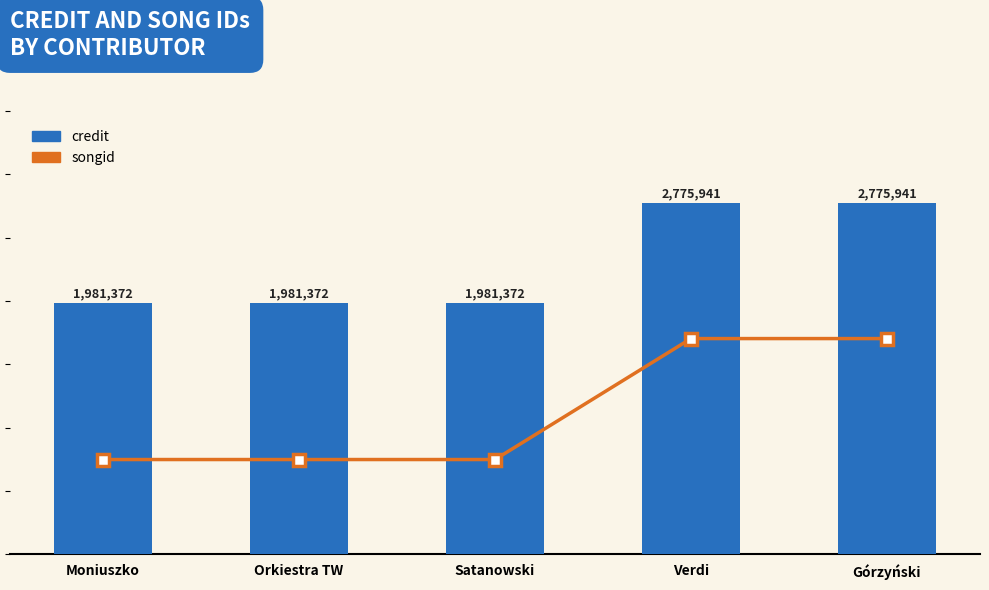

List the labels in order of songid value, largest first.

Verdi, Górzyński, Moniuszko, Orkiestra TW, Satanowski